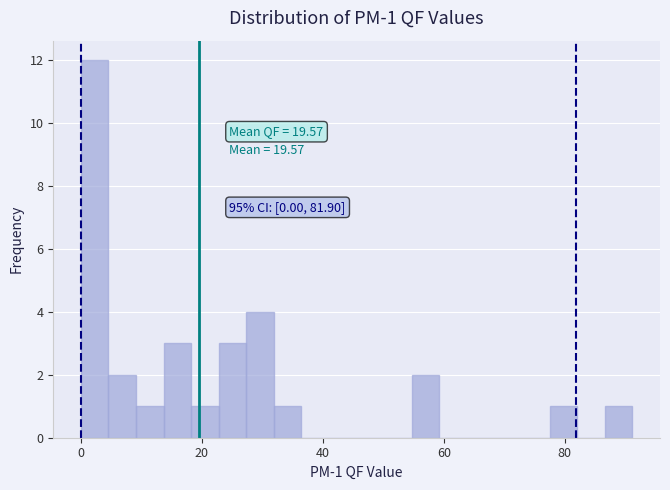

Read against the x-axis, roughly where is the centre of the tallest bar?

2